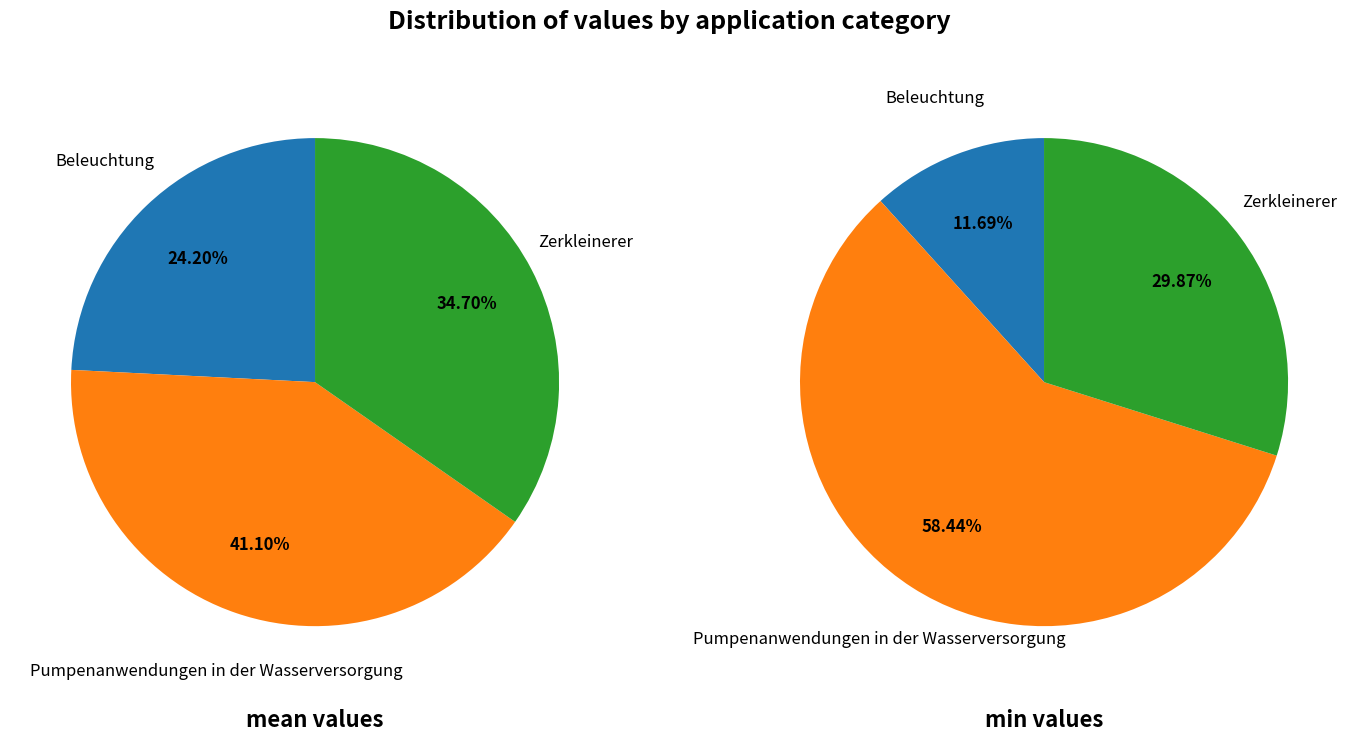

How many slices are in this pie chart?

3